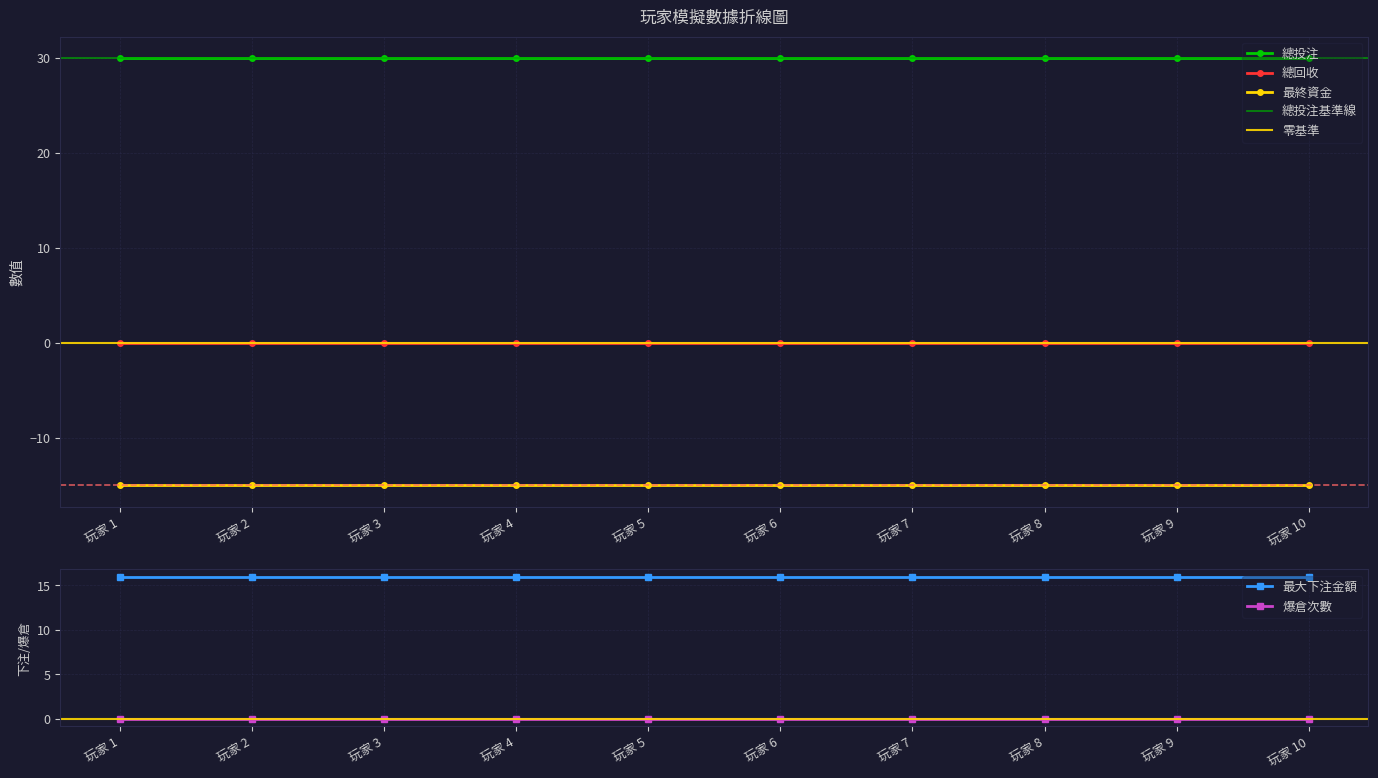

What is the difference between the highest and lowest values at 玩家 9?

45